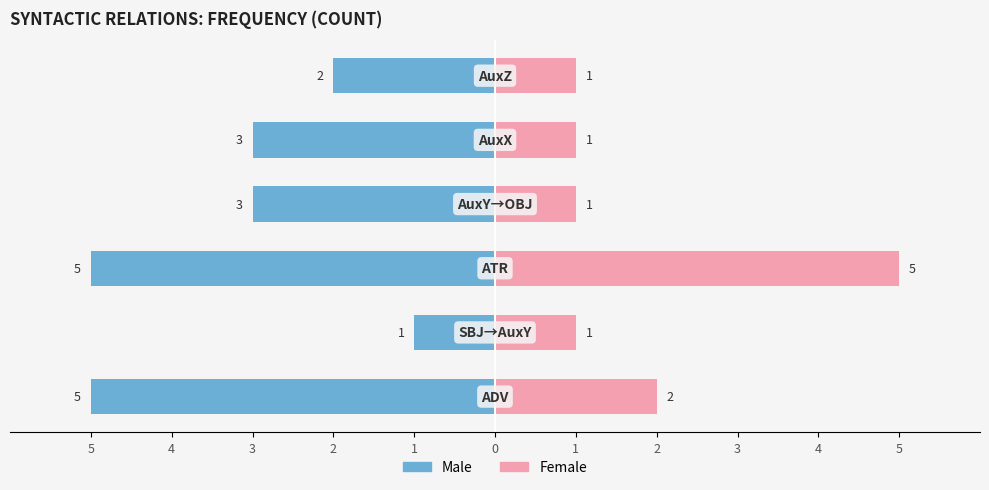

What is the difference between the highest and lowest values at 0?

3